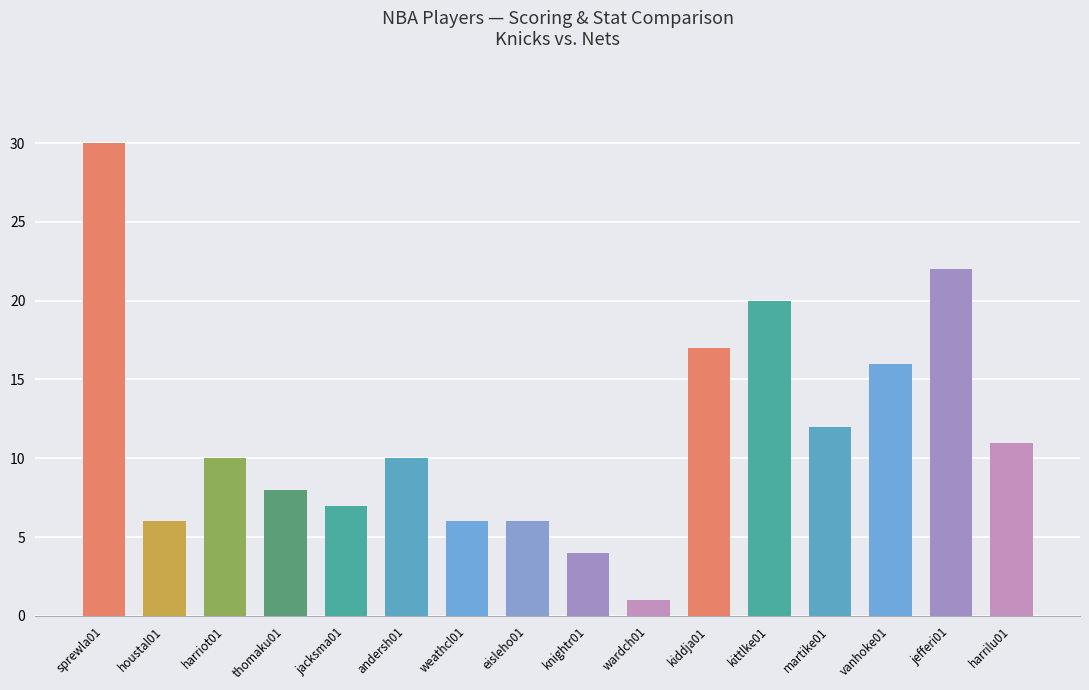

Which has a higher value, vanhoke01 or wardch01?

vanhoke01